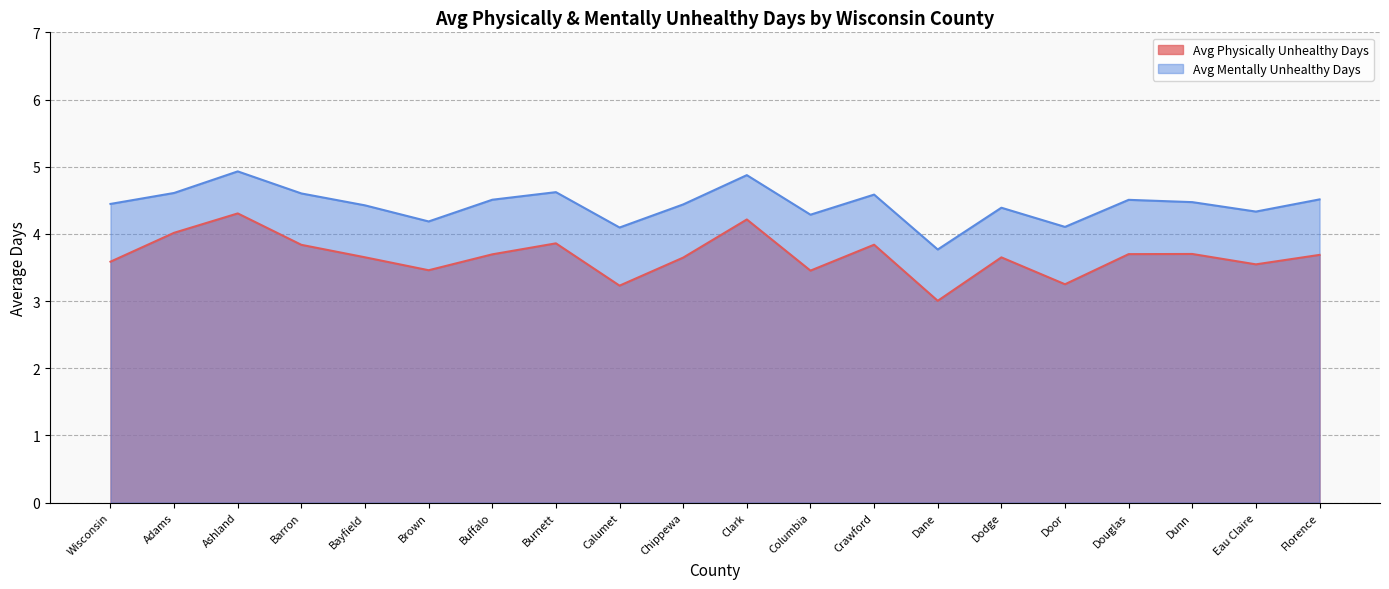

What is the sum of all Avg Physically Unhealthy Days values?

73.3